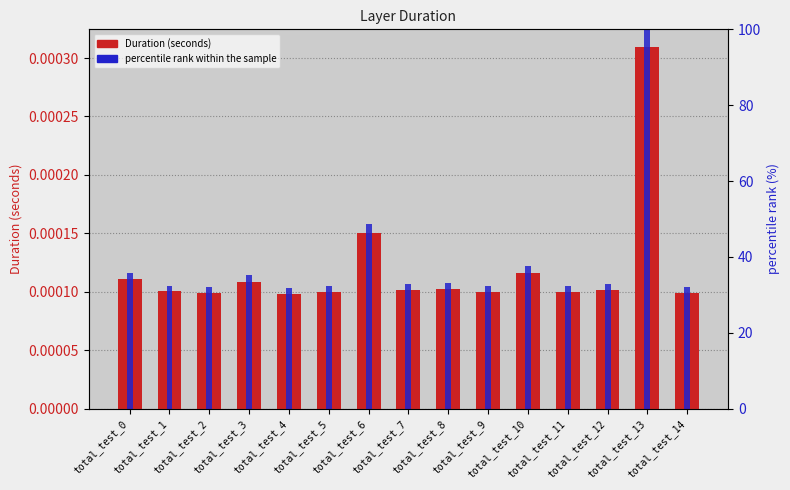

Rank the series by their average value, from lowest to highest.

Duration (seconds), percentile rank within the sample